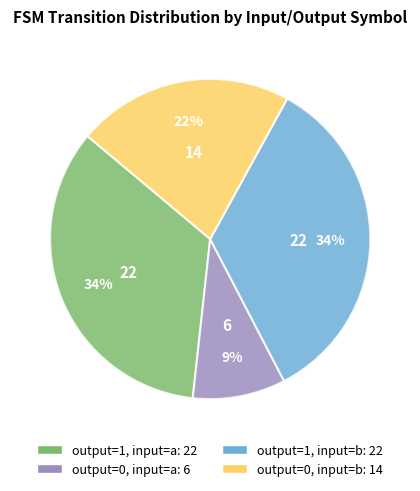

Which slice is the smallest?

output=0, input=a